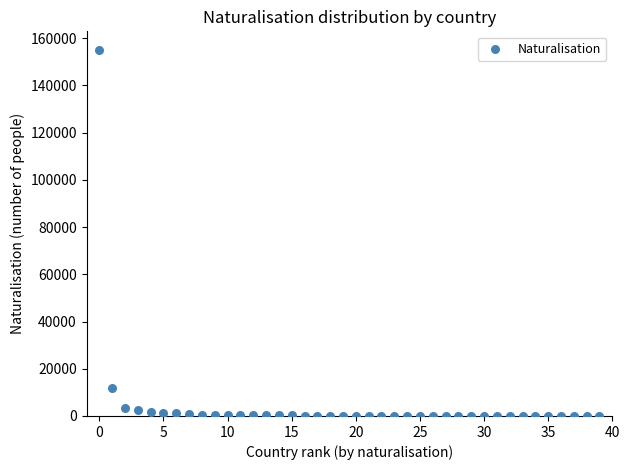

What Y value in the scatter plot is closest to 77572?

11720